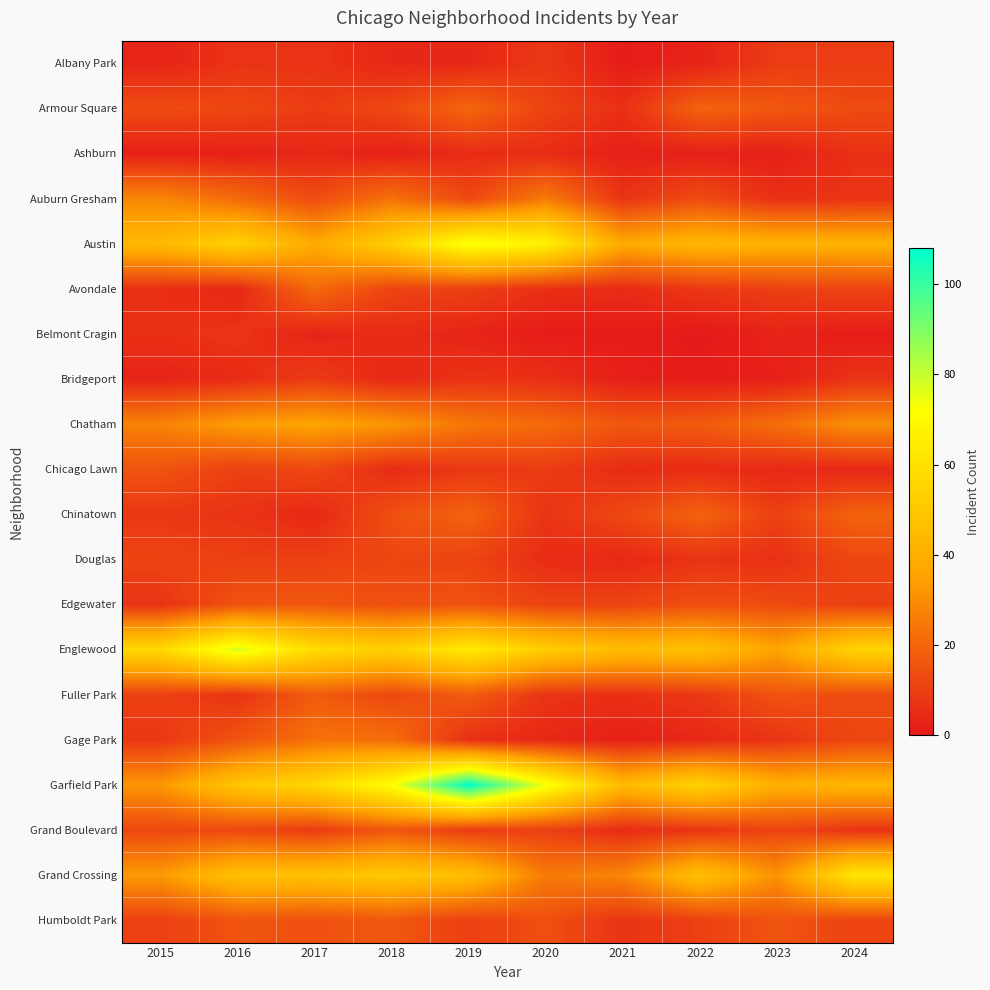

Reading left to right, transcribe all the data shown in this chart.

Albany Park: 2015=3	2016=7	2017=7	2018=4	2019=4	2020=8	2021=1	2022=3	2023=9	2024=9
Armour Square: 2015=13	2016=12	2017=9	2018=12	2019=20	2020=11	2021=6	2022=19	2023=16	2024=13
Ashburn: 2015=2	2016=2	2017=4	2018=2	2019=5	2020=5	2021=2	2022=2	2023=2	2024=6
Auburn Gresham: 2015=28	2016=21	2017=13	2018=23	2019=12	2020=25	2021=7	2022=13	2023=6	2024=7
Austin: 2015=44	2016=54	2017=38	2018=53	2019=74	2020=67	2021=38	2022=43	2023=41	2024=41
Avondale: 2015=6	2016=4	2017=21	2018=11	2019=10	2020=6	2021=5	2022=8	2023=10	2024=11
Belmont Cragin: 2015=6	2016=7	2017=3	2018=5	2019=3	2020=1	2021=1	2022=0	2023=3	2024=1
Bridgeport: 2015=3	2016=5	2017=9	2018=4	2019=7	2020=6	2021=2	2022=1	2023=2	2024=7
Chatham: 2015=27	2016=34	2017=36	2018=32	2019=24	2020=21	2021=16	2022=17	2023=22	2024=30
Chicago Lawn: 2015=15	2016=10	2017=12	2018=5	2019=8	2020=9	2021=5	2022=5	2023=4	2024=4
Chinatown: 2015=8	2016=7	2017=4	2018=14	2019=19	2020=7	2021=12	2022=19	2023=10	2024=19
Douglas: 2015=11	2016=10	2017=10	2018=12	2019=11	2020=5	2021=4	2022=7	2023=6	2024=12
Edgewater: 2015=7	2016=15	2017=16	2018=14	2019=15	2020=11	2021=11	2022=14	2023=13	2024=10
Englewood: 2015=57	2016=78	2017=58	2018=53	2019=64	2020=52	2021=45	2022=47	2023=36	2024=55
Fuller Park: 2015=10	2016=7	2017=17	2018=12	2019=17	2020=7	2021=6	2022=8	2023=15	2024=13
Gage Park: 2015=8	2016=15	2017=23	2018=22	2019=6	2020=4	2021=2	2022=4	2023=7	2024=12
Garfield Park: 2015=32	2016=49	2017=56	2018=72	2019=108	2020=74	2021=44	2022=54	2023=40	2024=42
Grand Boulevard: 2015=12	2016=12	2017=9	2018=16	2019=9	2020=10	2021=5	2022=7	2023=11	2024=7
Grand Crossing: 2015=33	2016=47	2017=47	2018=50	2019=46	2020=25	2021=28	2022=47	2023=31	2024=62
Humboldt Park: 2015=10	2016=15	2017=14	2018=16	2019=10	2020=14	2021=7	2022=10	2023=15	2024=11